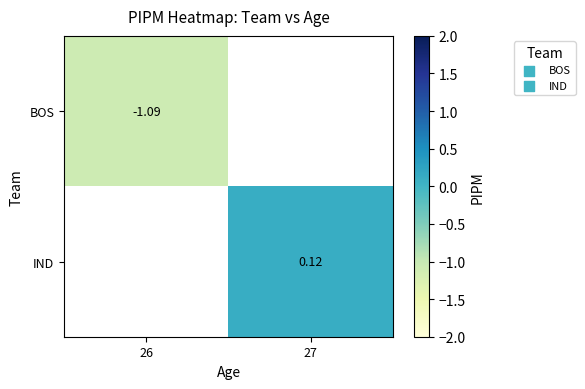

Is it true that IND equals 0.1 at 27?

True